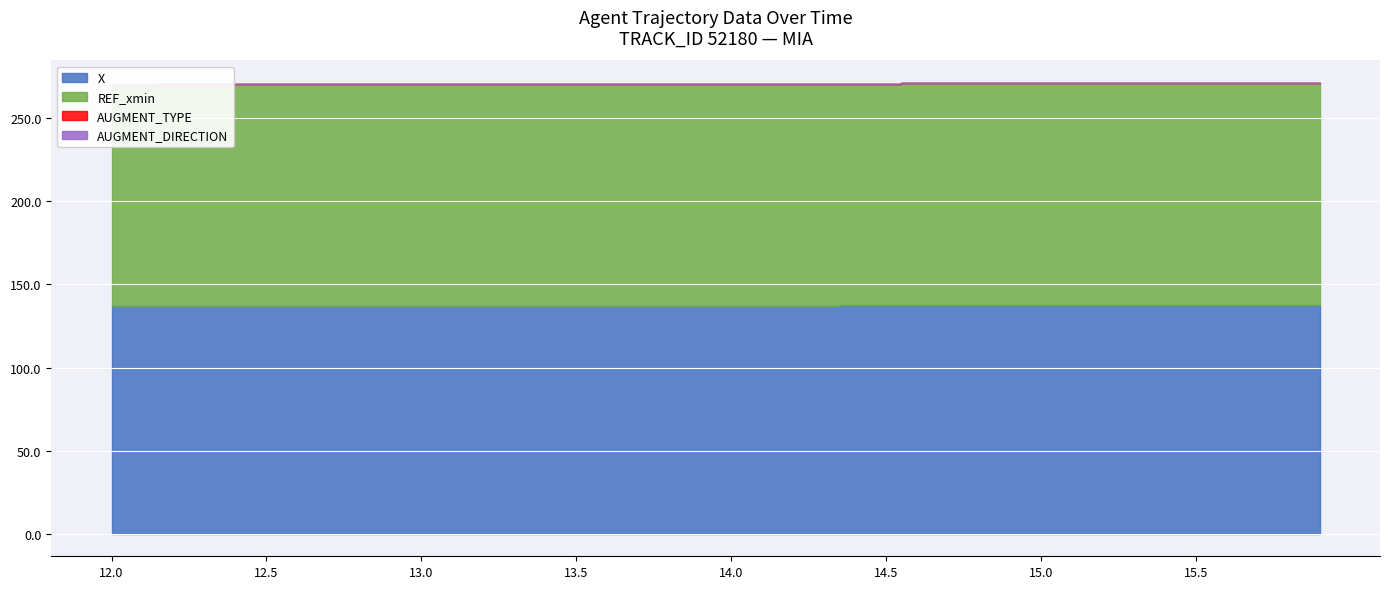

What are all the series names shown in the legend?

X, REF_xmin, AUGMENT_TYPE, AUGMENT_DIRECTION